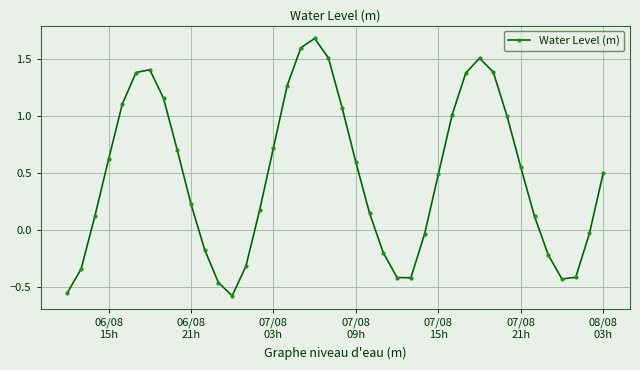

What is the sum of all values?

18.8